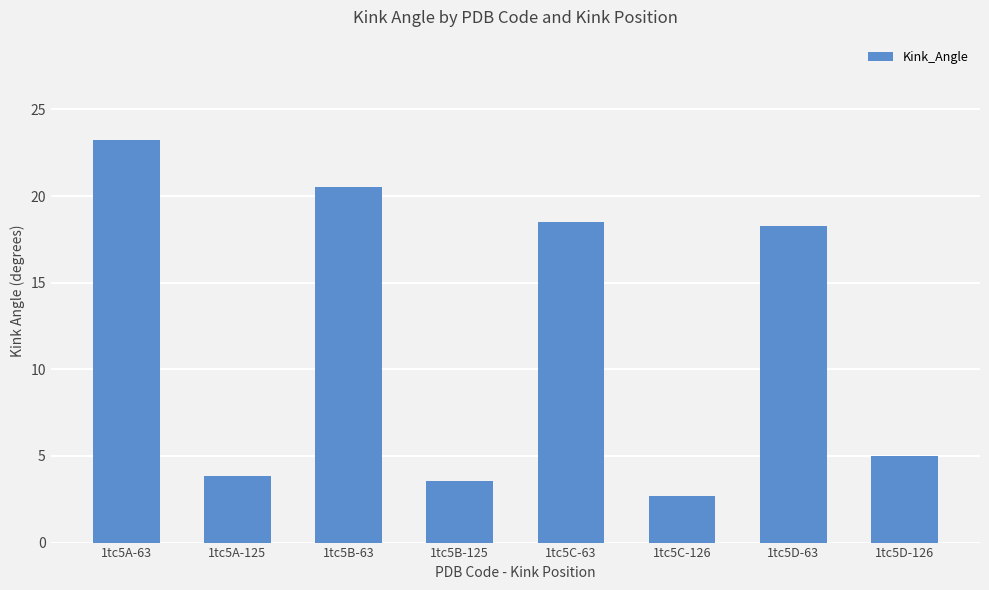

Reading right to left, list all the values displayed in this chart.

1tc5D-126=5.0	1tc5D-63=18.3	1tc5C-126=2.7	1tc5C-63=18.5	1tc5B-125=3.6	1tc5B-63=20.5	1tc5A-125=3.8	1tc5A-63=23.2